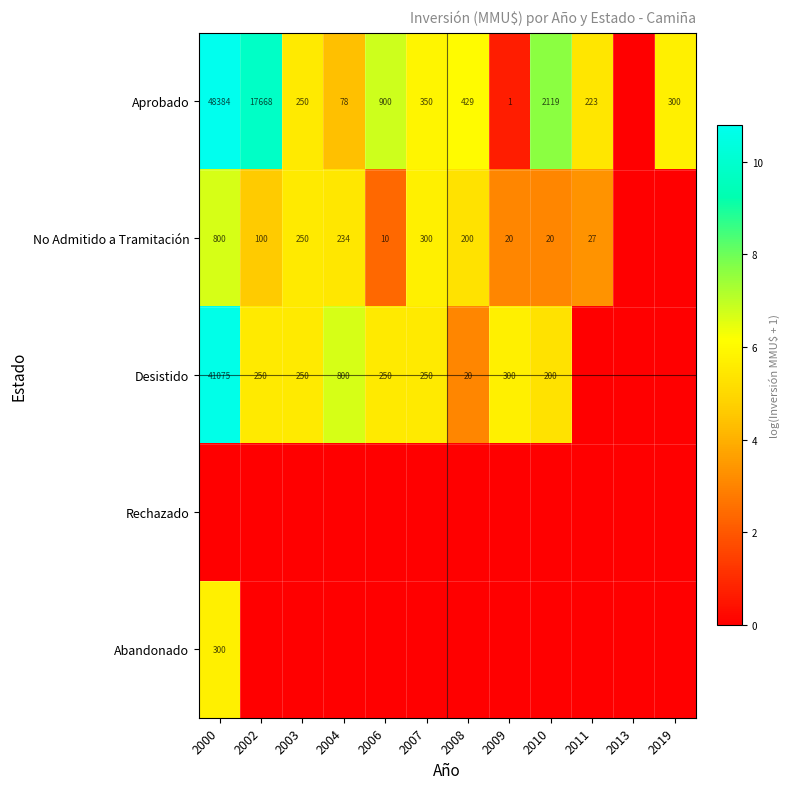

What is the difference between the Desistido values at 2007 and 2004?

550